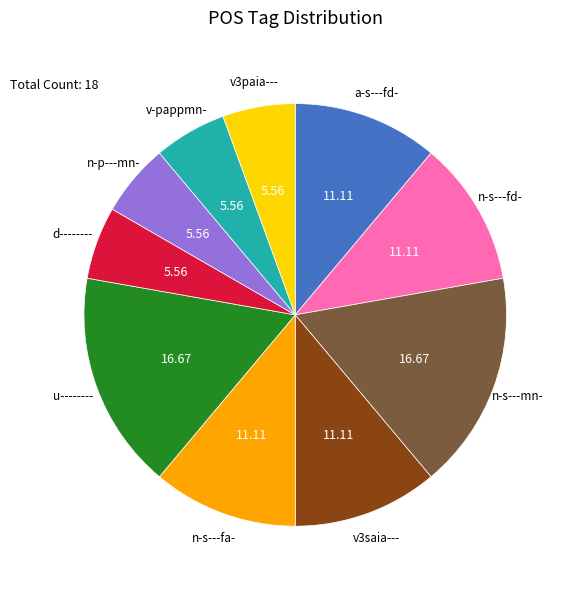

Is there any slice that represents more than half of the pie?

No